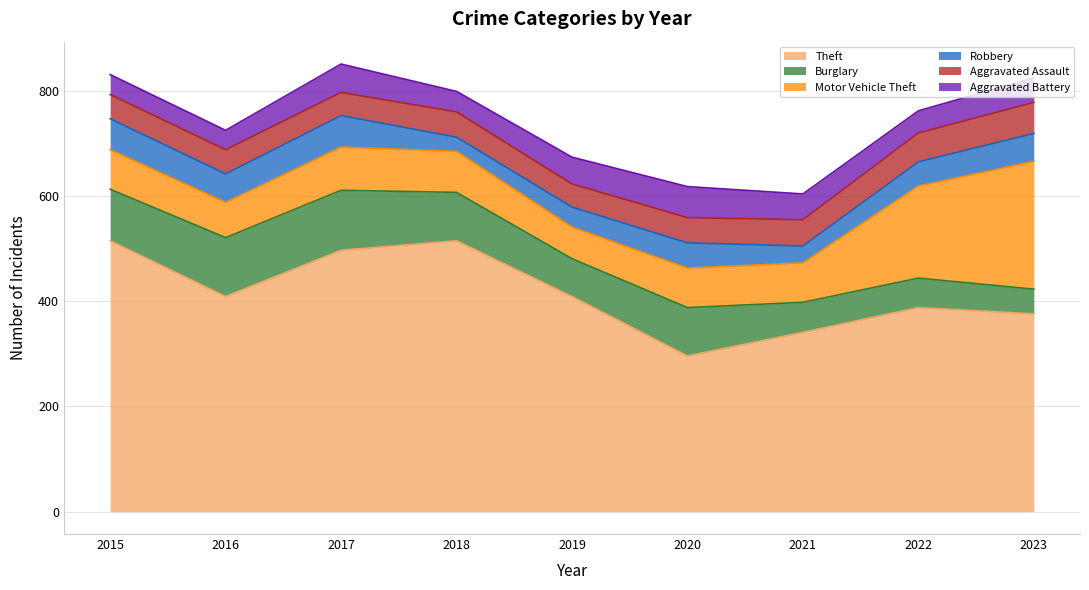

At which label does Aggravated Assault reach its minimum?

2017